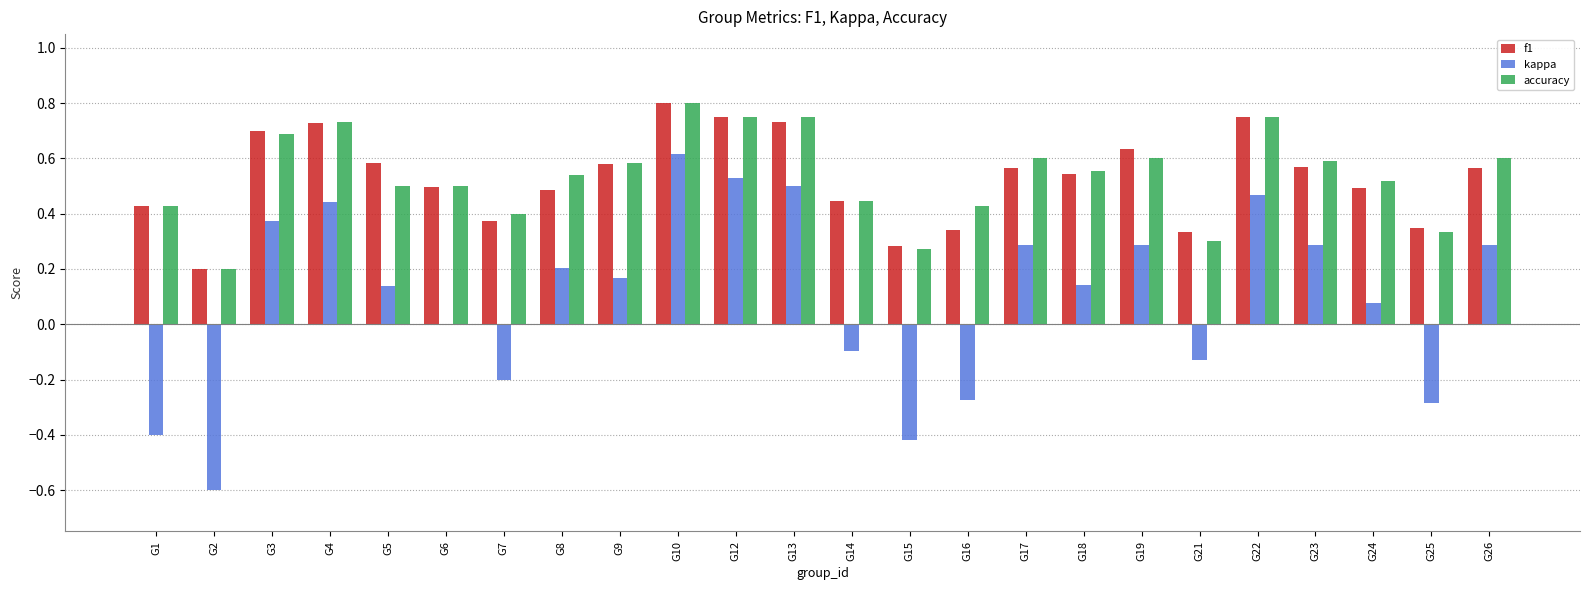

Are the bars grouped side by side (vs. stacked)?

Yes